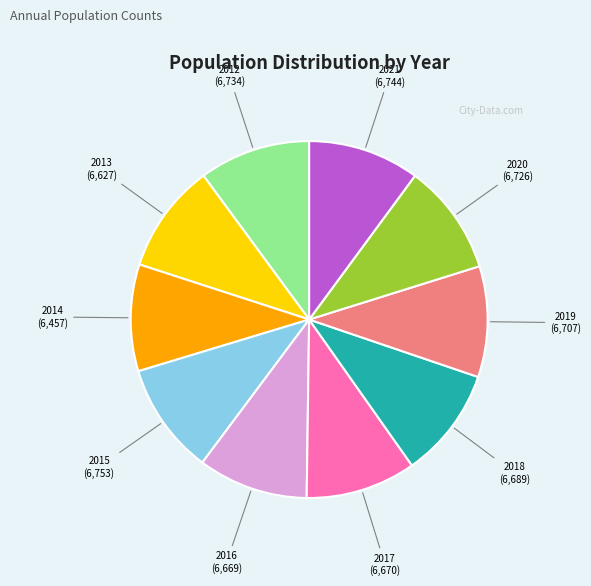

Is there any slice that represents more than half of the pie?

No